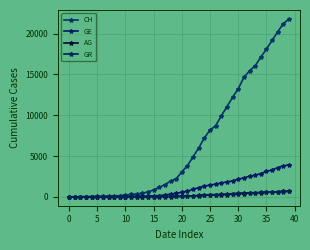

How many data points in GE are less than 549?

20